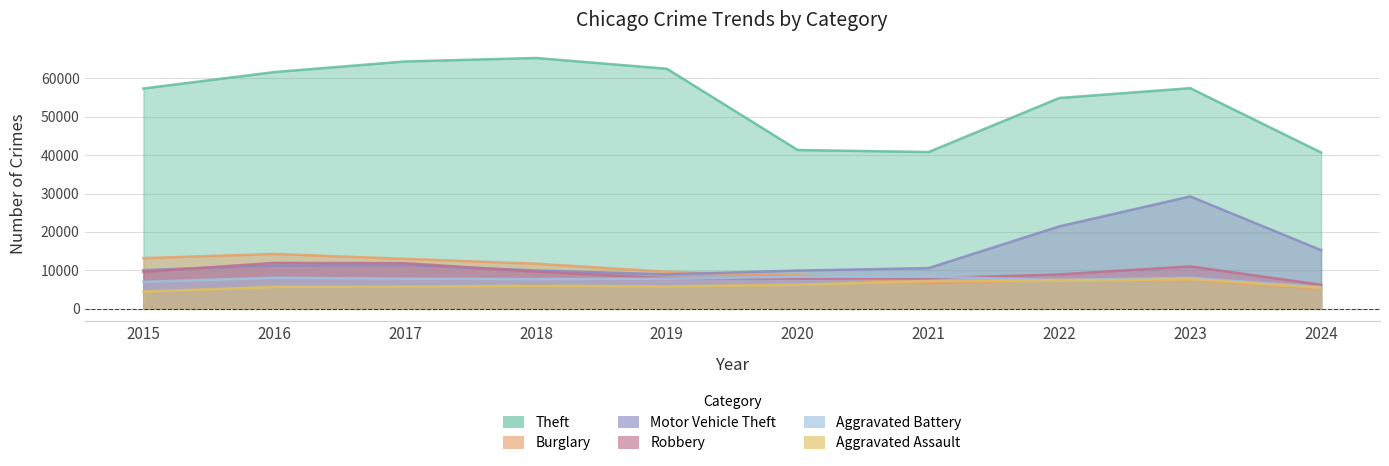

At which category does Aggravated Battery reach its first local peak?

2016